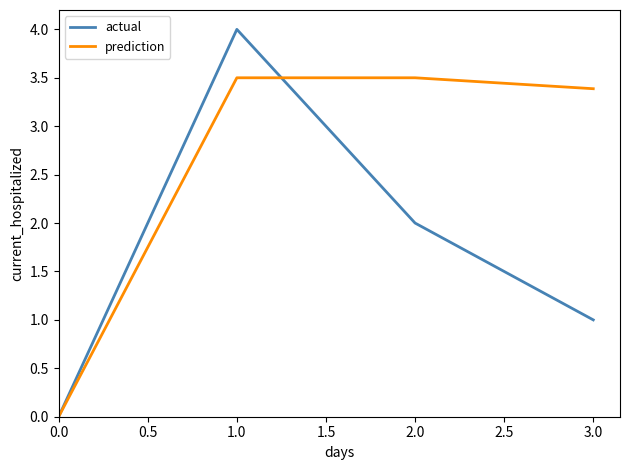

At how many categories does at least one series exceed 3?

3